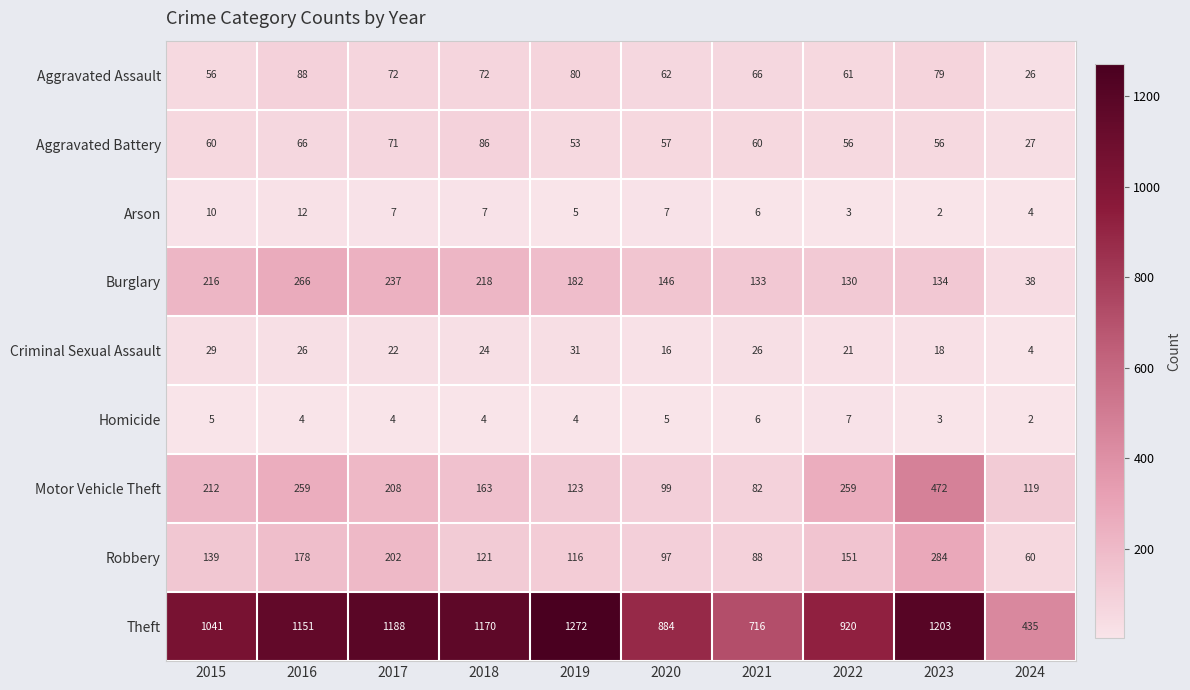

At which label does Aggravated Assault first exceed 72?

2016